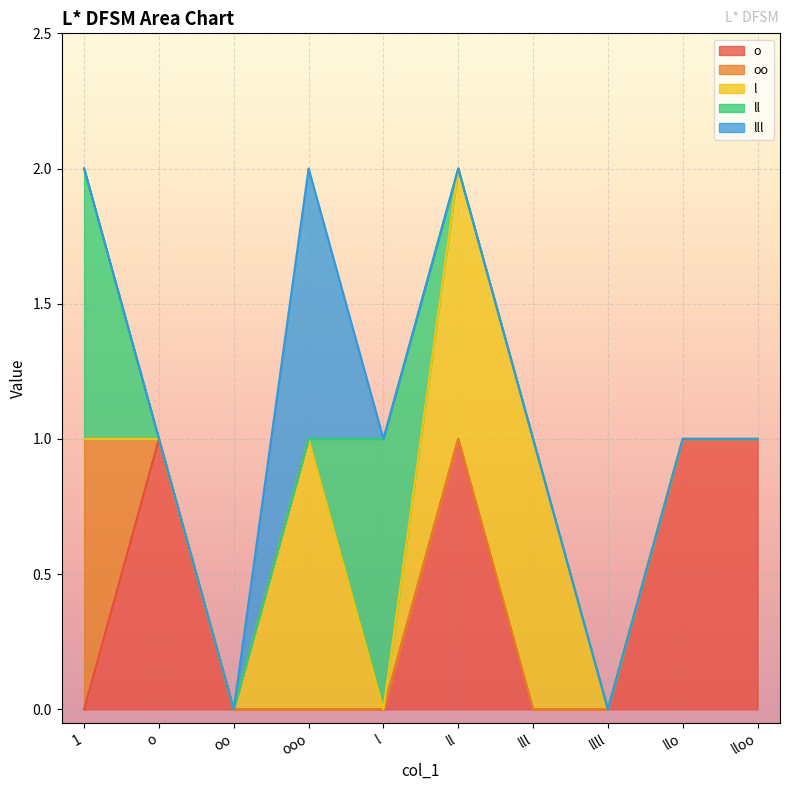

What is the sum of all lll values?

1